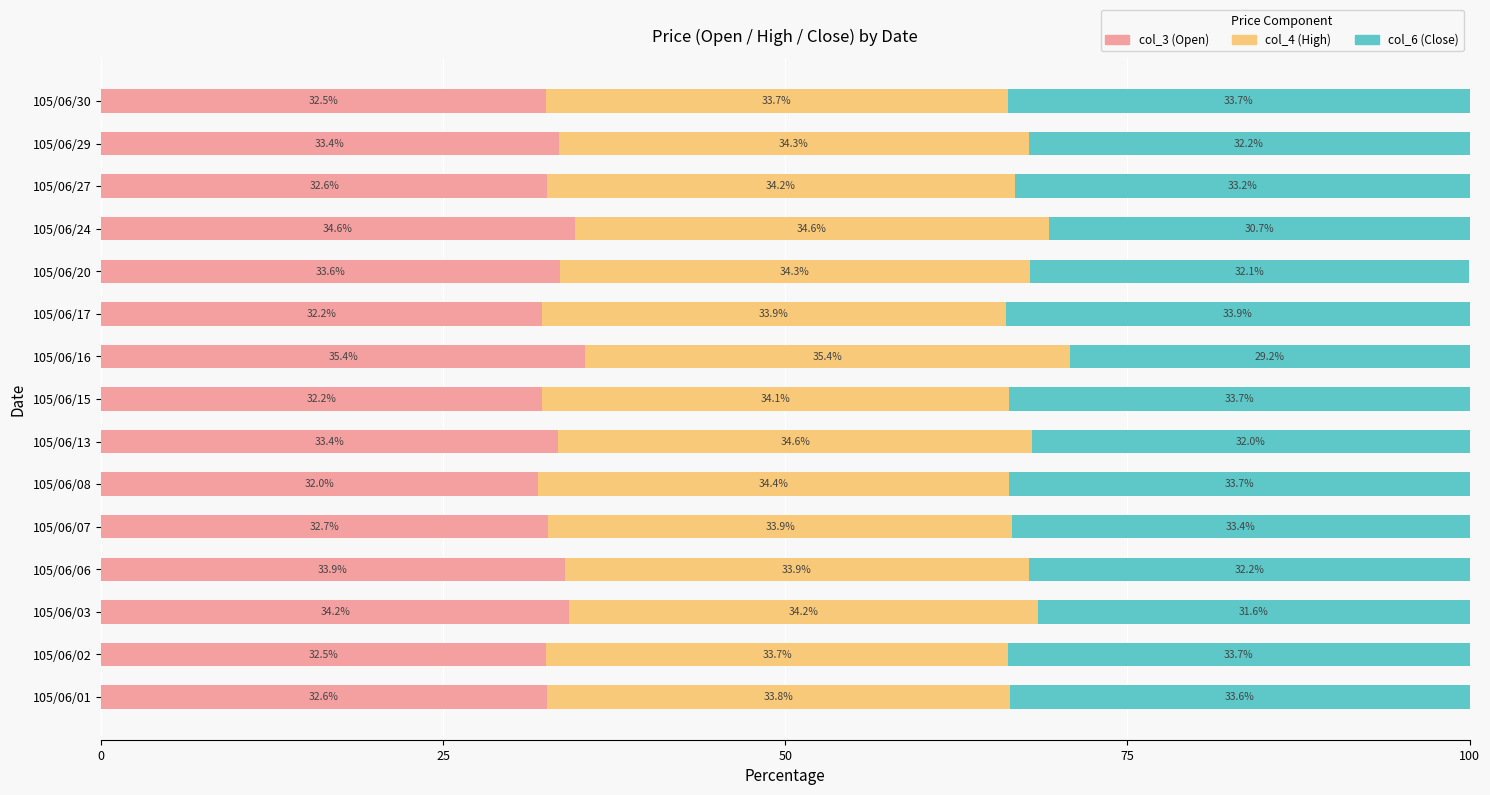

What is the highest value of the col_3 (Open) series?

35.4